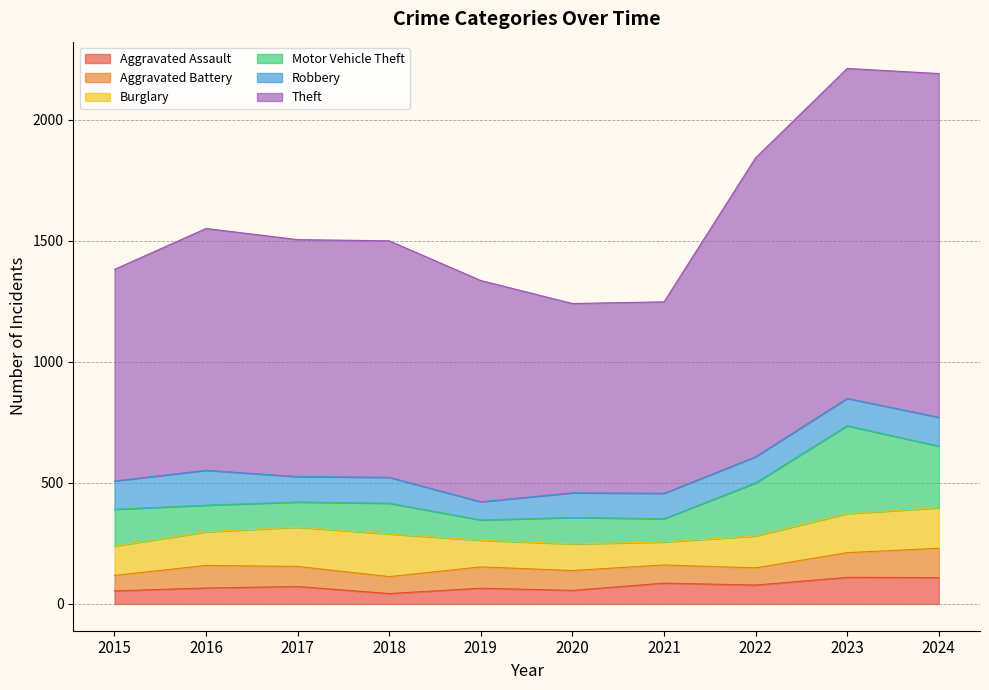

True or false: Theft has a value of 1235 at 2022.

True